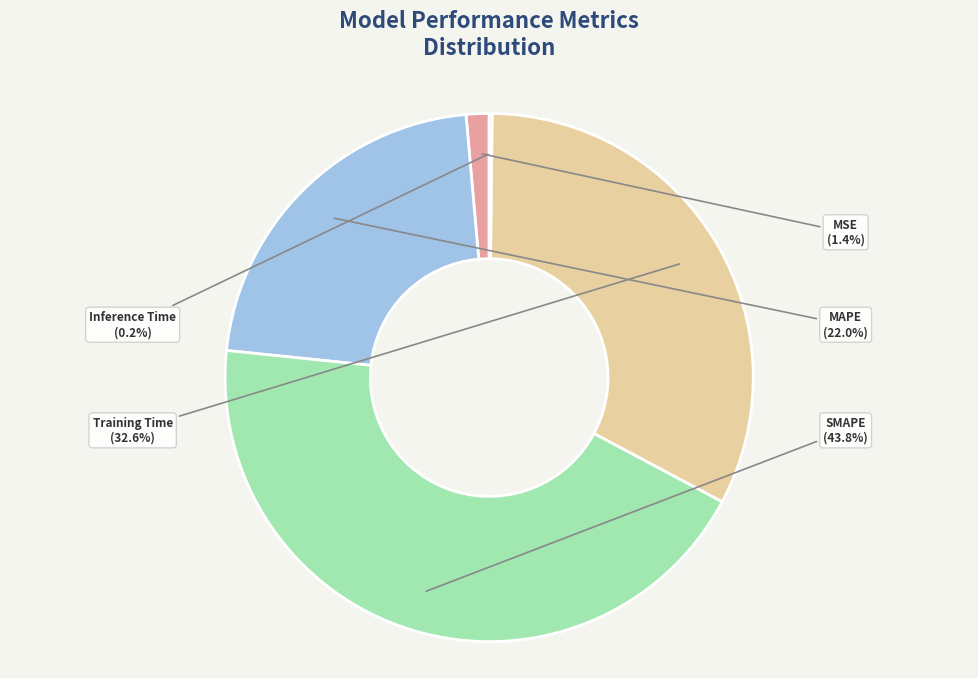

Does MAPE represent more than half of the total?

No